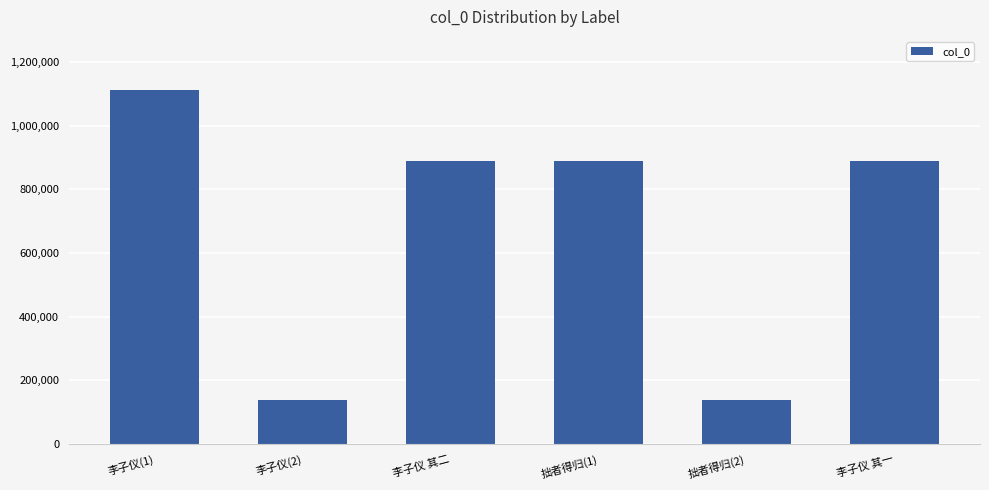

Approximately how many times larger is the value at 拙者得归(2) compared to 李子仪 其二?

0.2